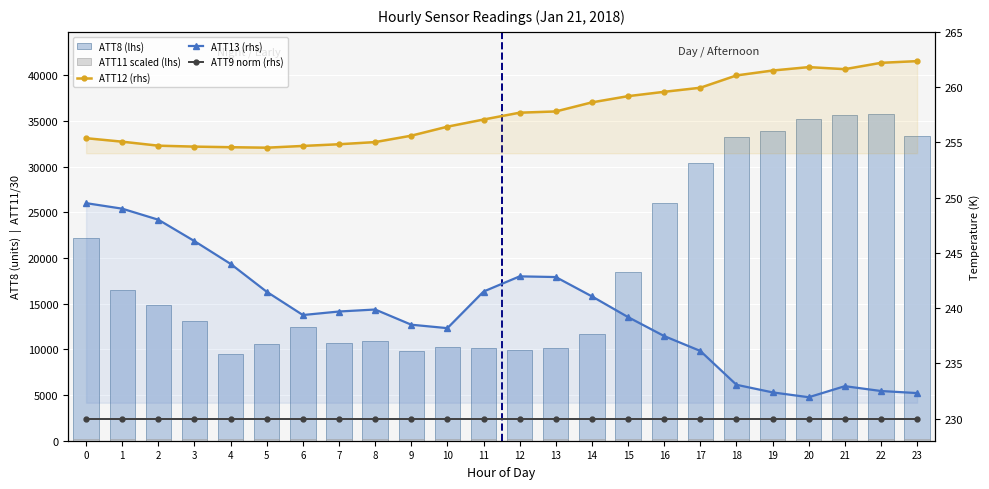

What are all the series names shown in the legend?

ATT8 (lhs), ATT11 scaled (lhs), ATT12 (rhs), ATT13 (rhs), ATT9 norm (rhs)